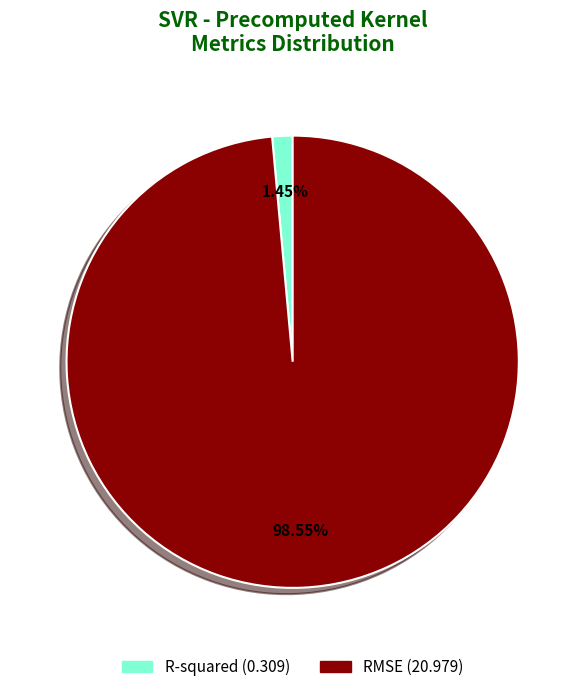

What percentage is the RMSE slice, to the nearest percent?

99%